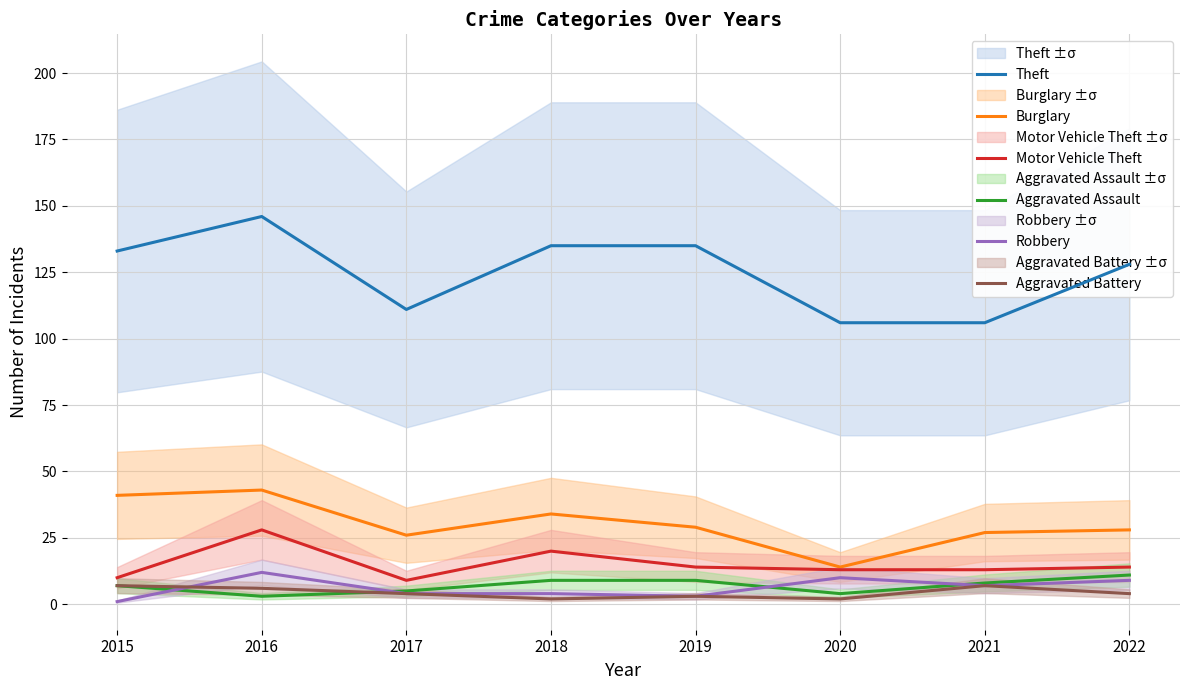

What are all the series names shown in the legend?

Theft, Burglary, Motor Vehicle Theft, Aggravated Assault, Robbery, Aggravated Battery